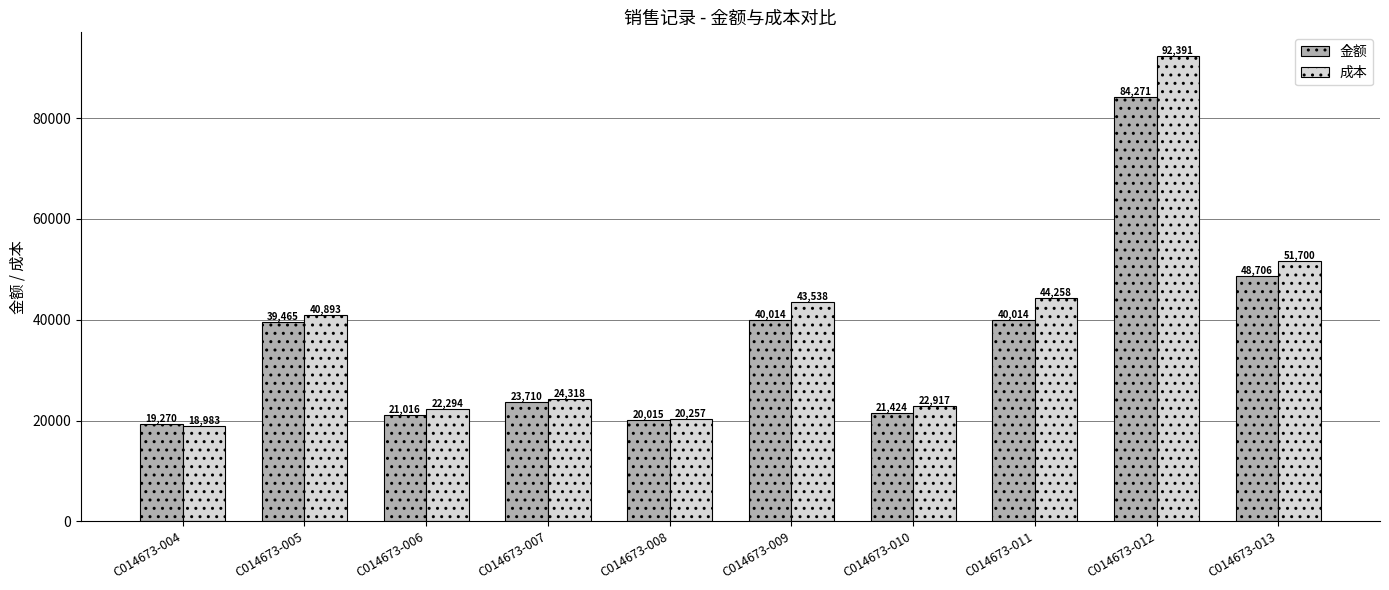

Which series has the largest total across all categories?

成本